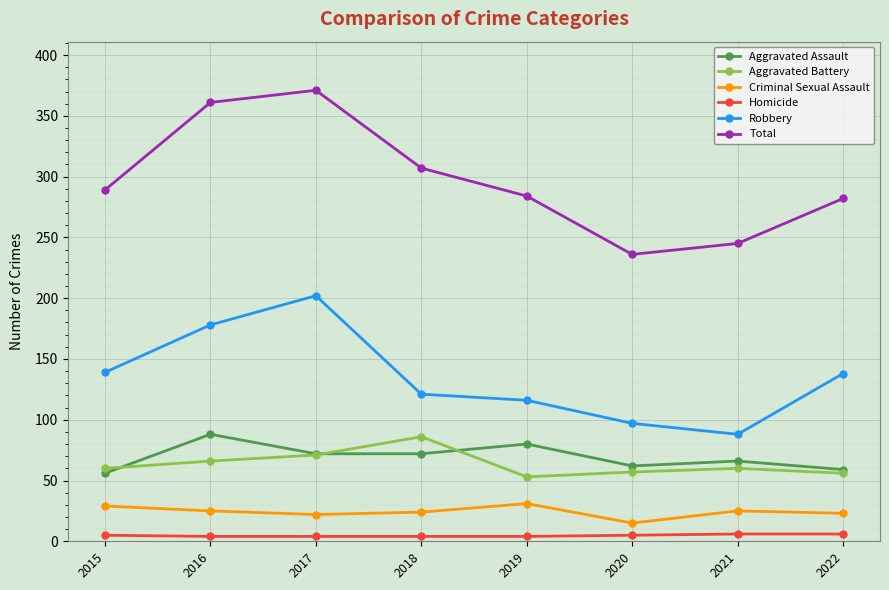

True or false: Criminal Sexual Assault and Homicide cross at least once.

False